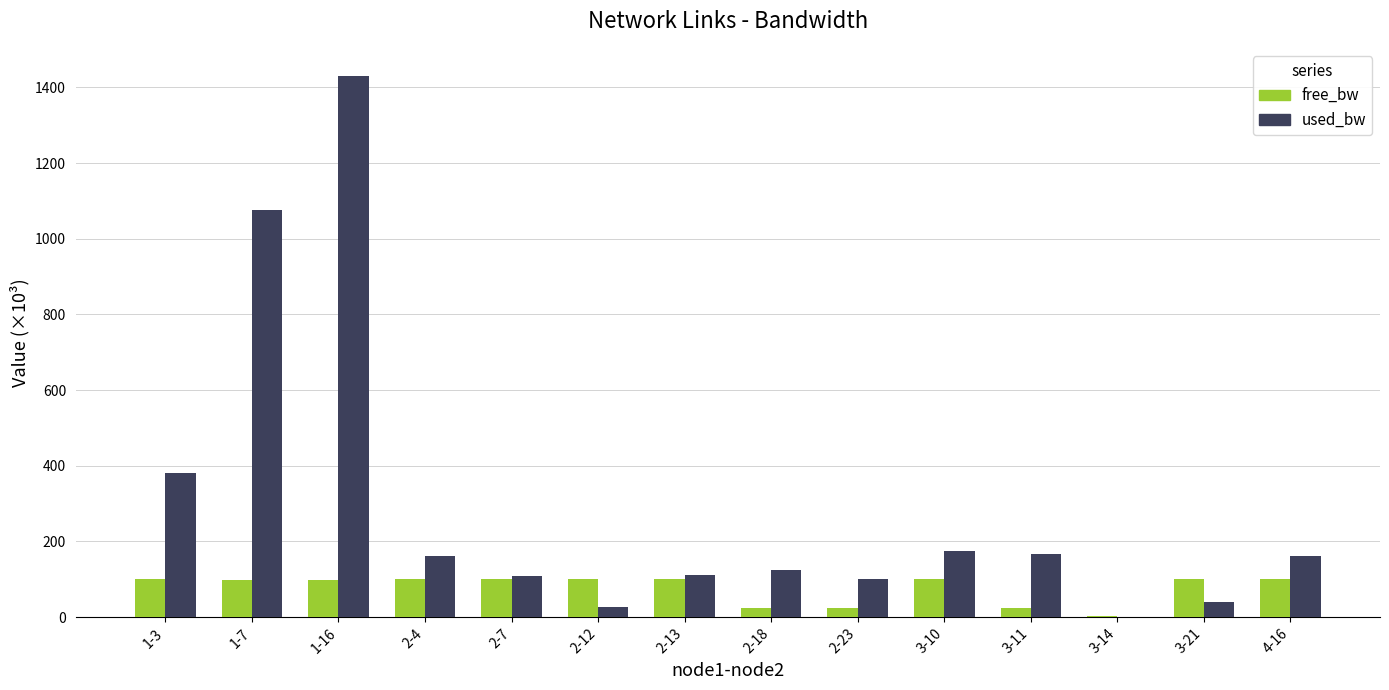

What is the highest value of the free_bw series?

100.0